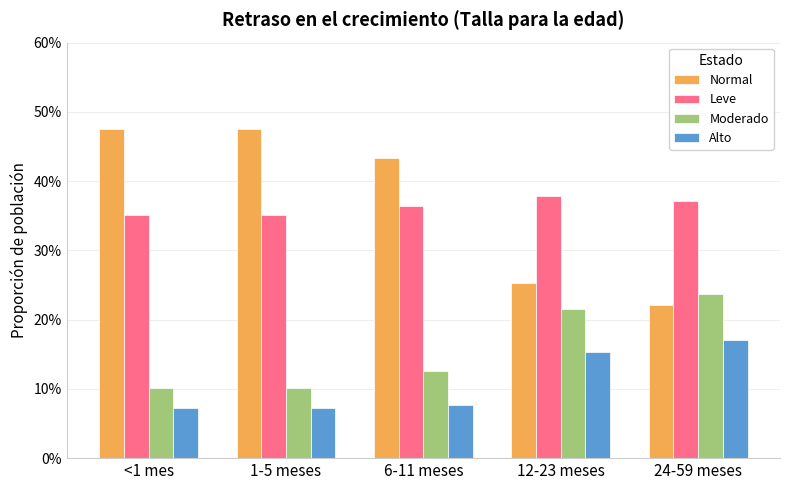

The Normal series shows 0.8 at 1-5 meses. True or false?

False